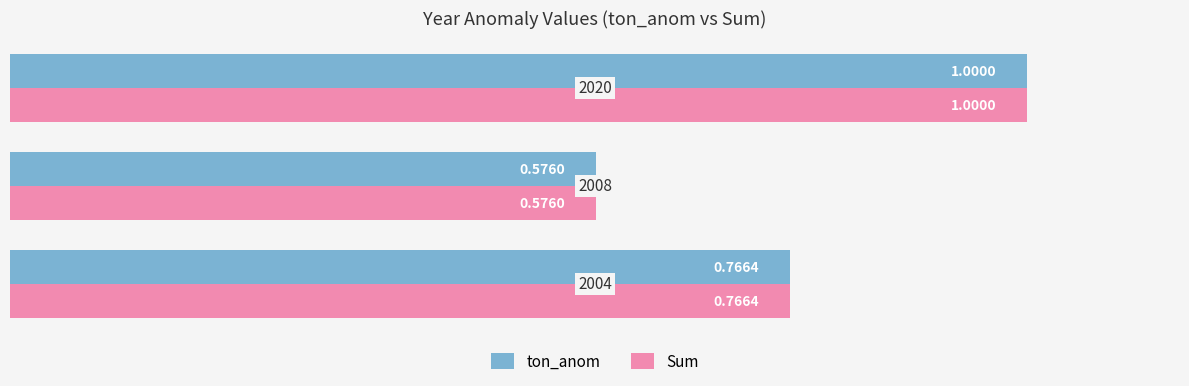

What is the difference between the second highest and minimum values in the ton_anom series?

0.2